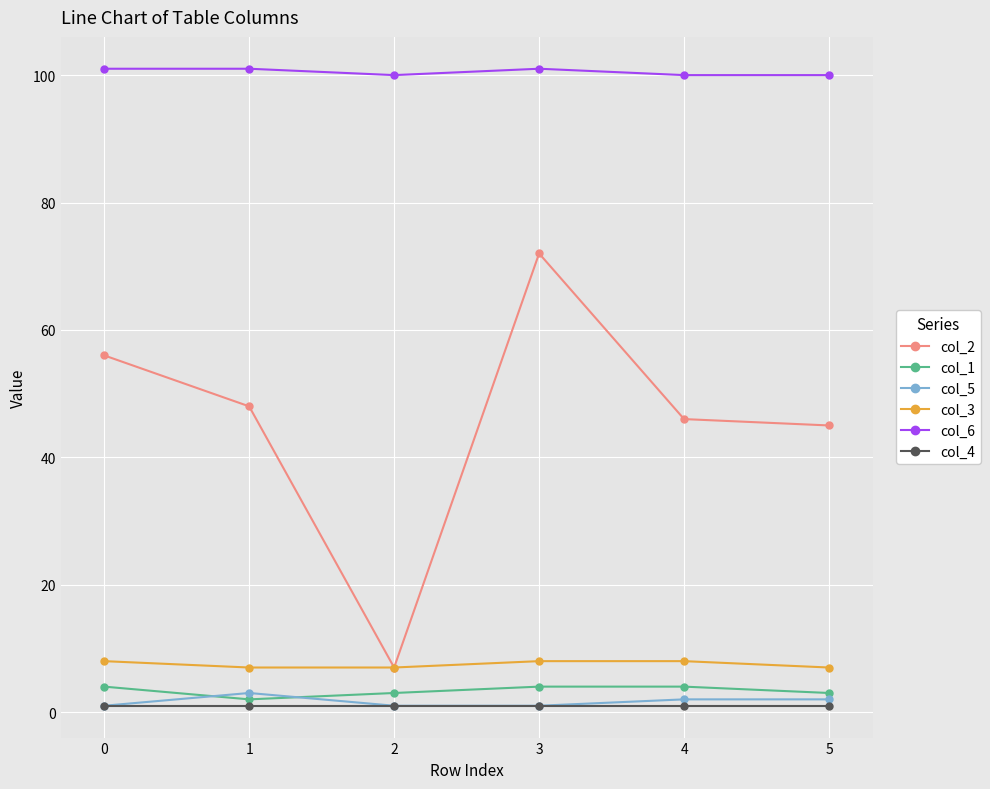

Which series has the widest spread of values?

col_2